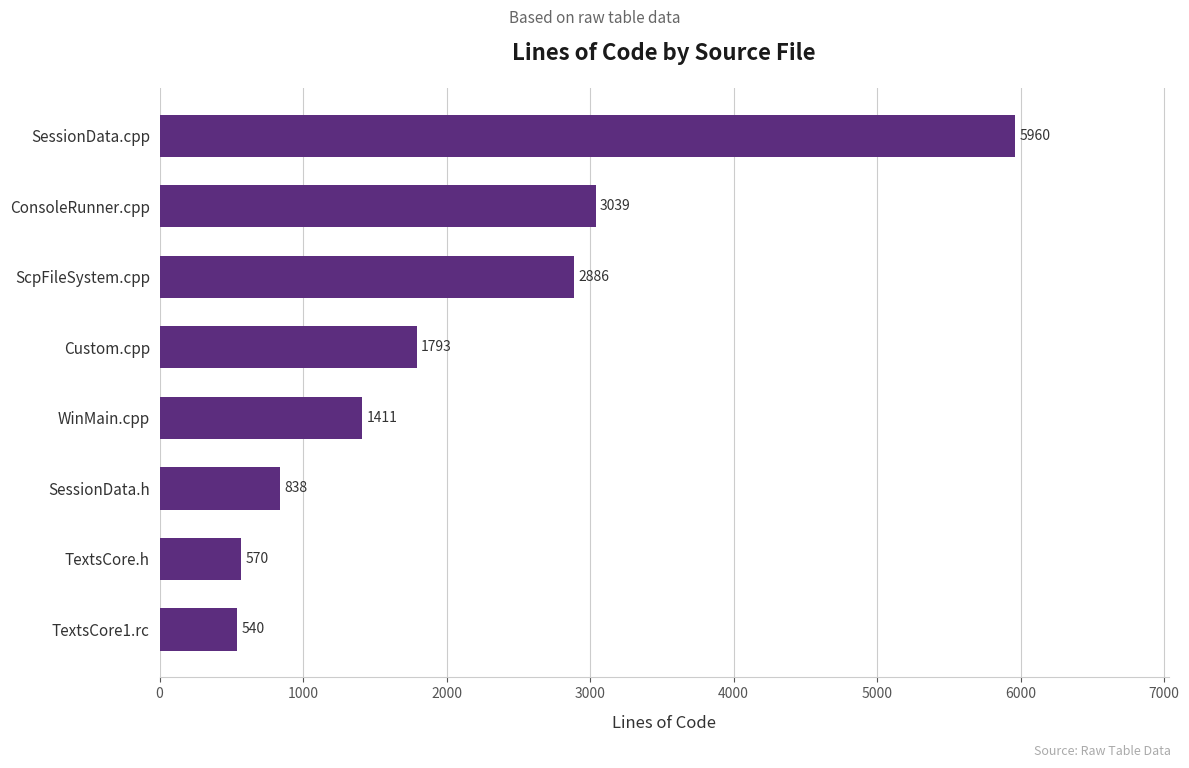

Count the number of data series in this chart.

1